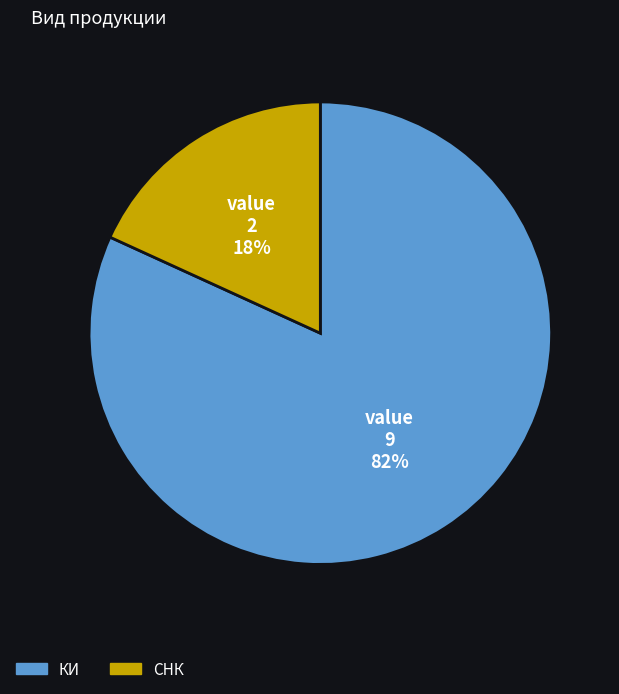

To the nearest percent, what is the difference between the СНК and КИ slice percentages?

64%